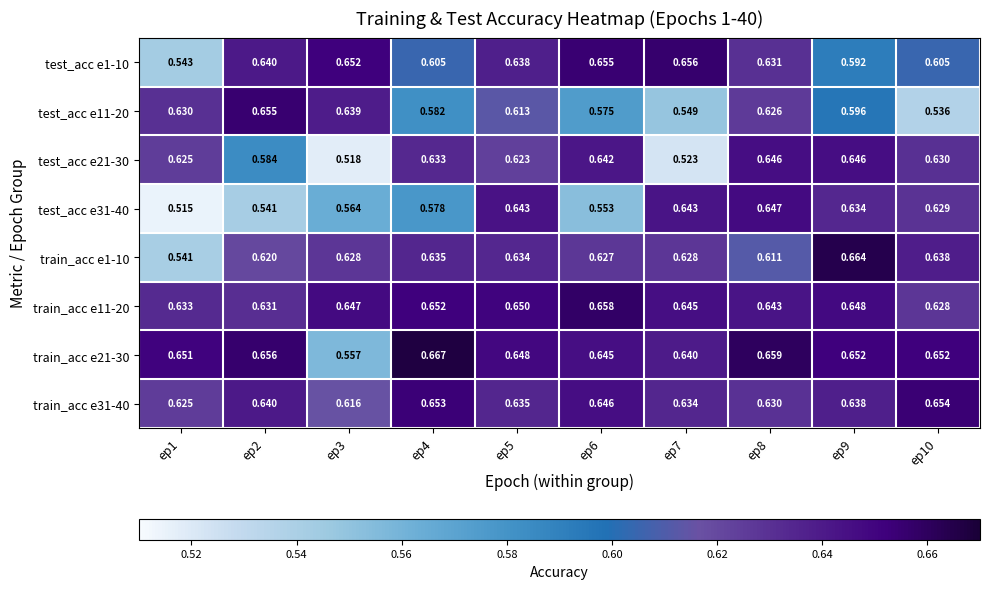

What is the total value across all series at ep9?

5.1